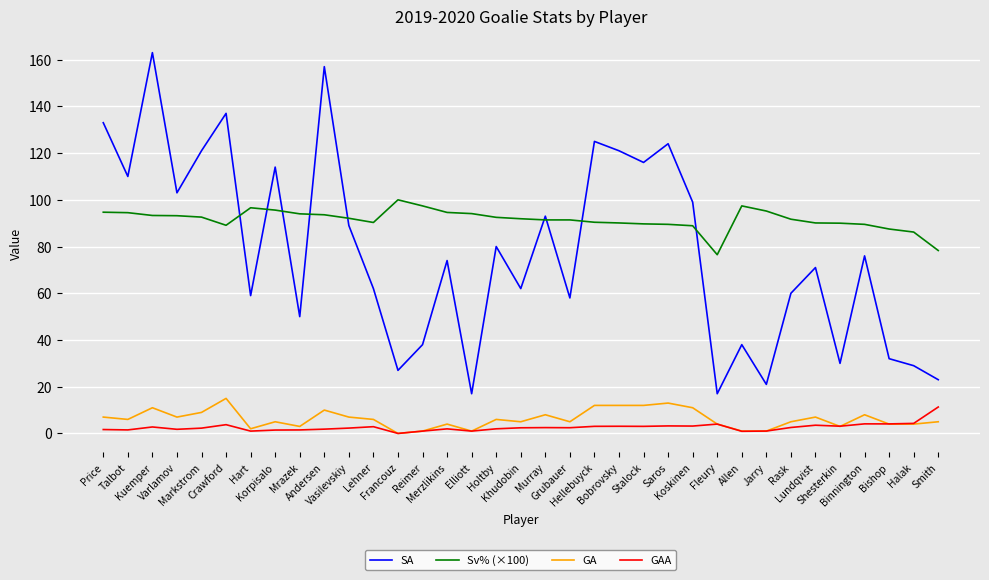

Which series has the largest range (max minus min)?

SA